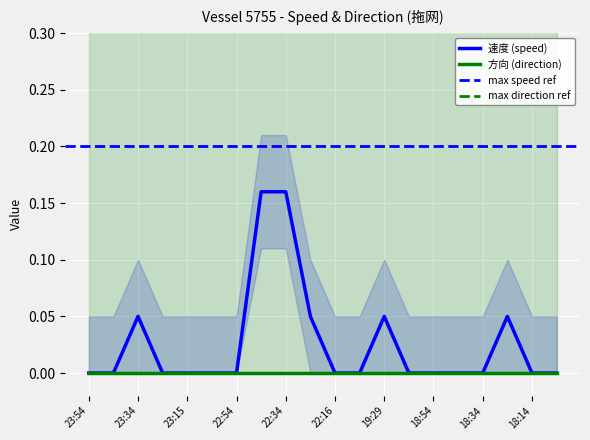

What is the sum of all values?

0.5